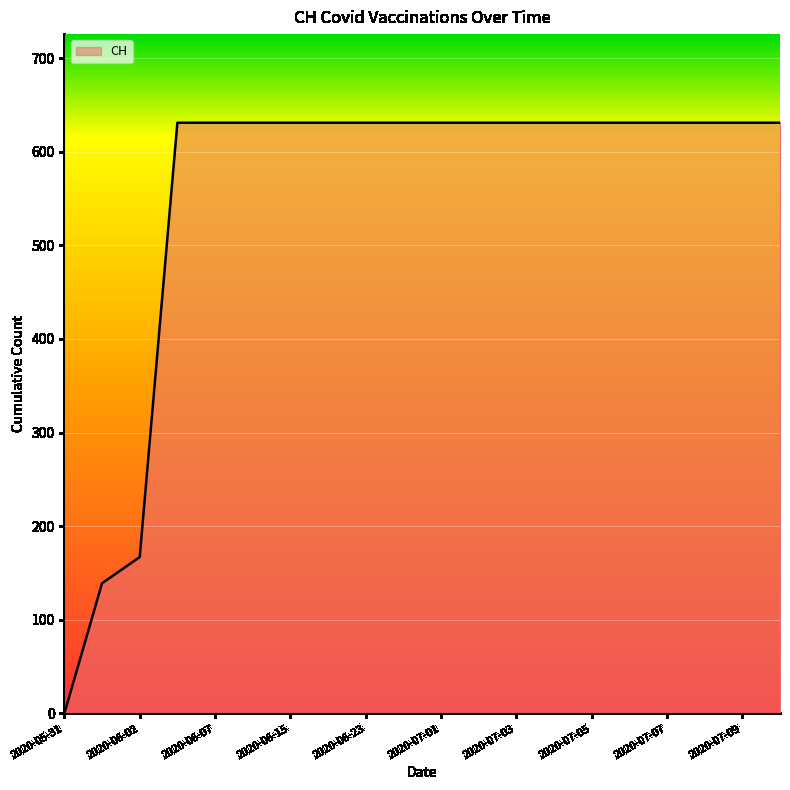

What is the greatest value displayed?

631